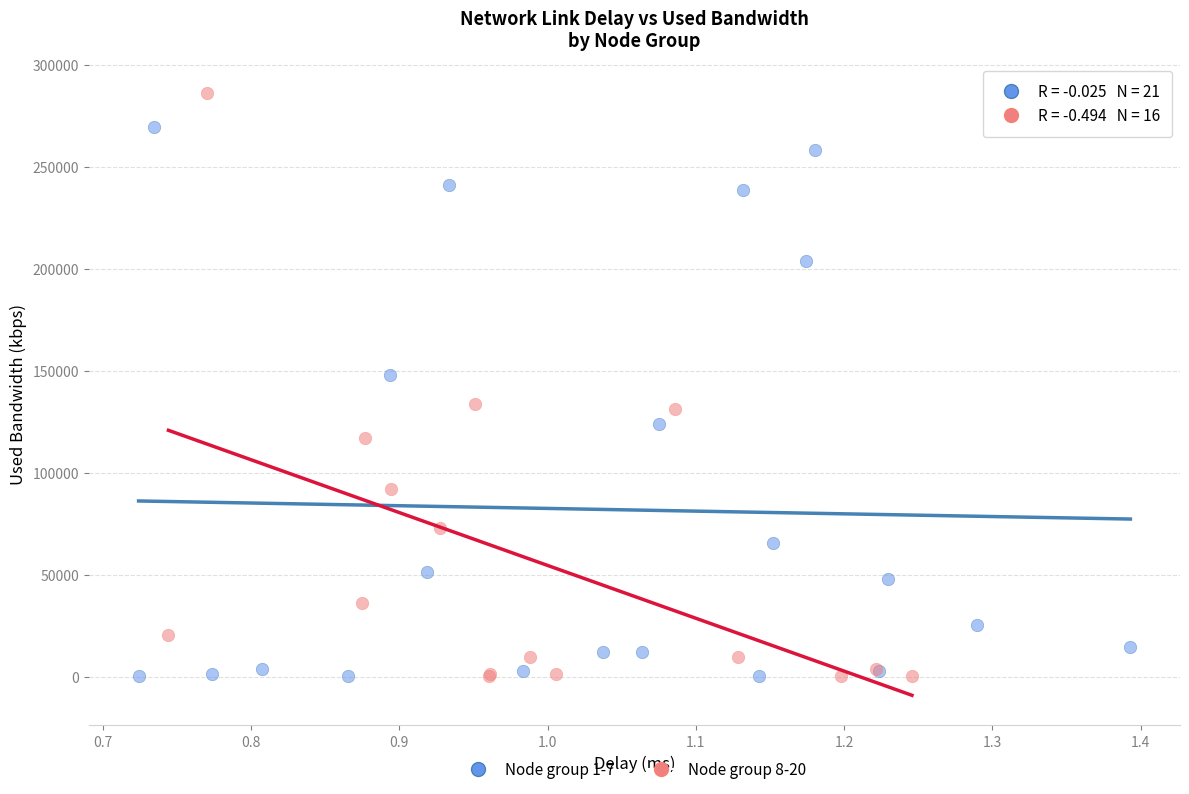

Which series has the widest spread of Y values?

Node group 8-20